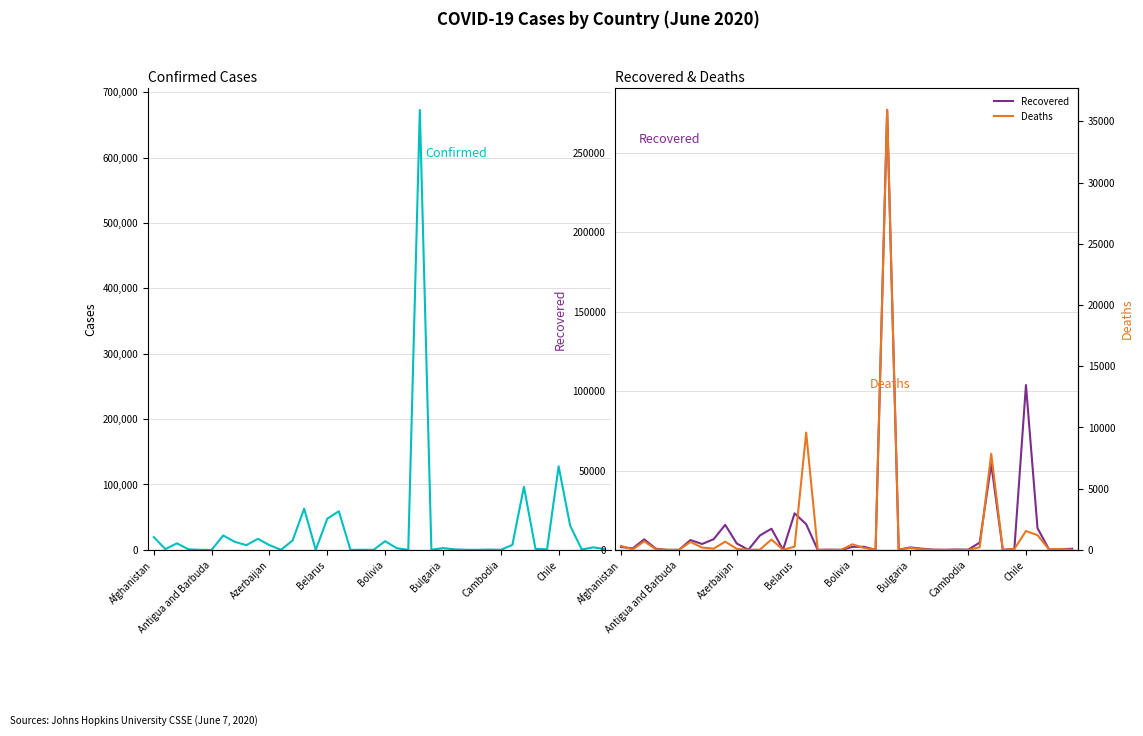

How many interior local peaks does the Deaths series have?

13